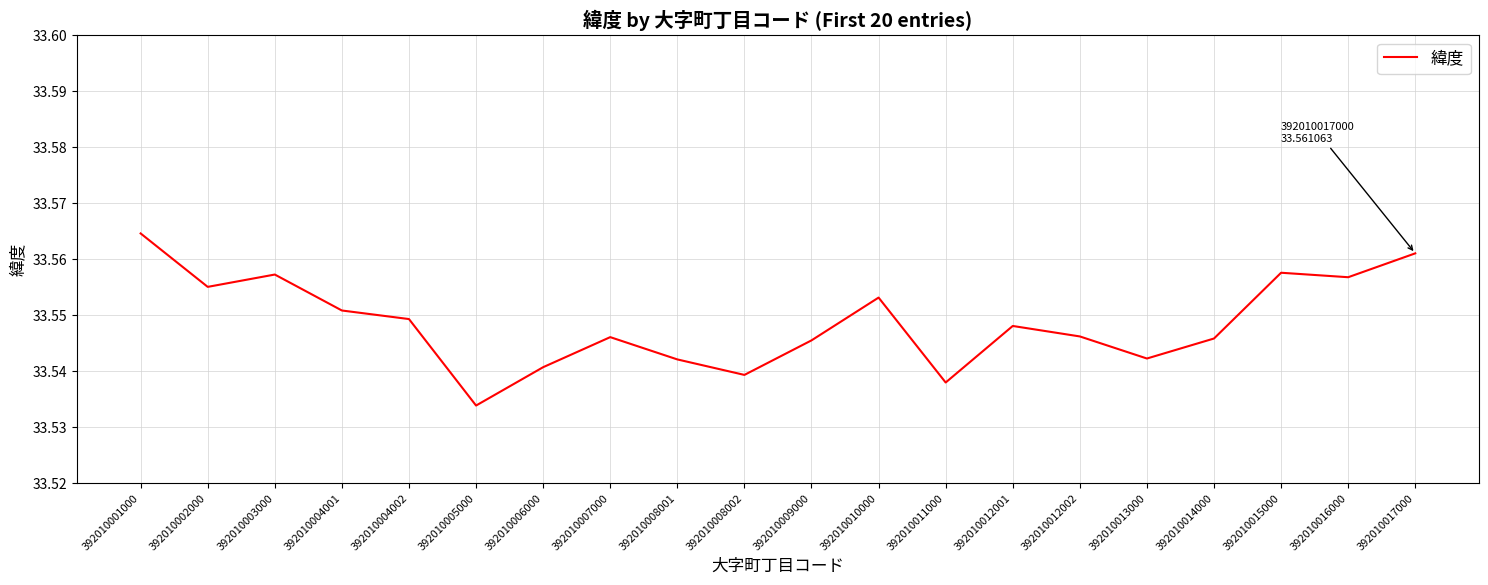

At which category does the chart reach its peak across all series?

392010001000